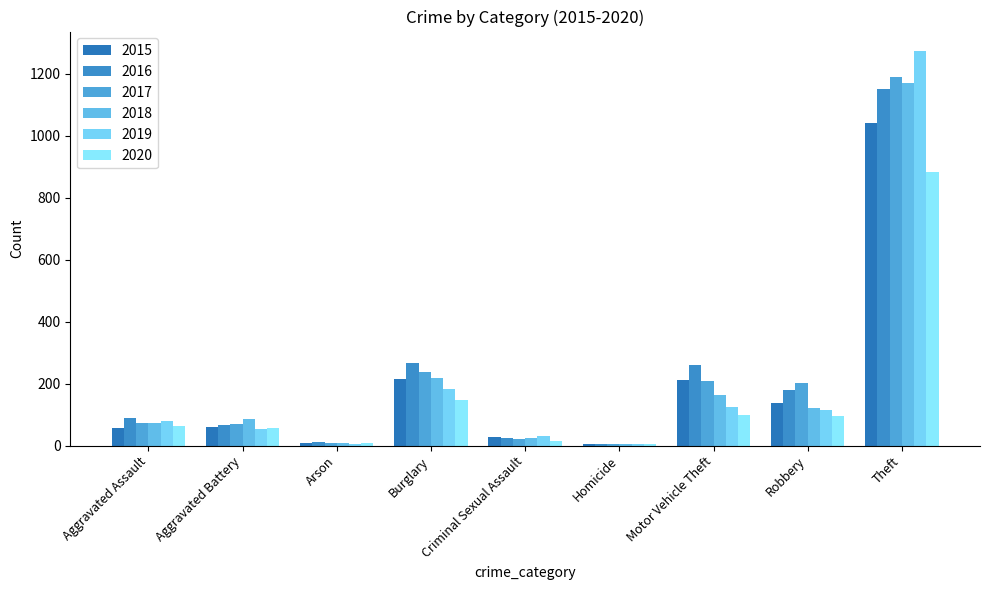

What is the value of the 2015 bar at the 4th from the left?

216